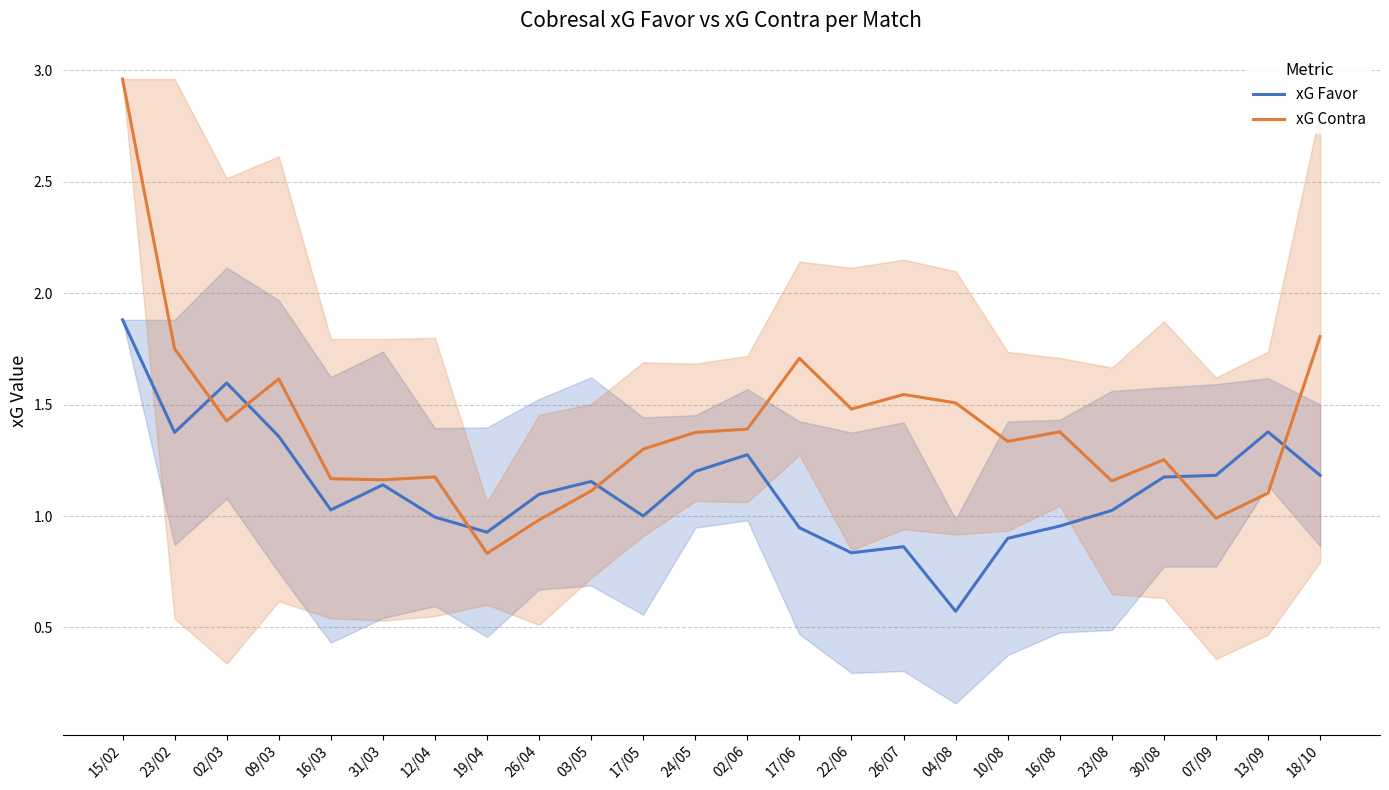

Where is the first local maximum for xG Favor?

02/03